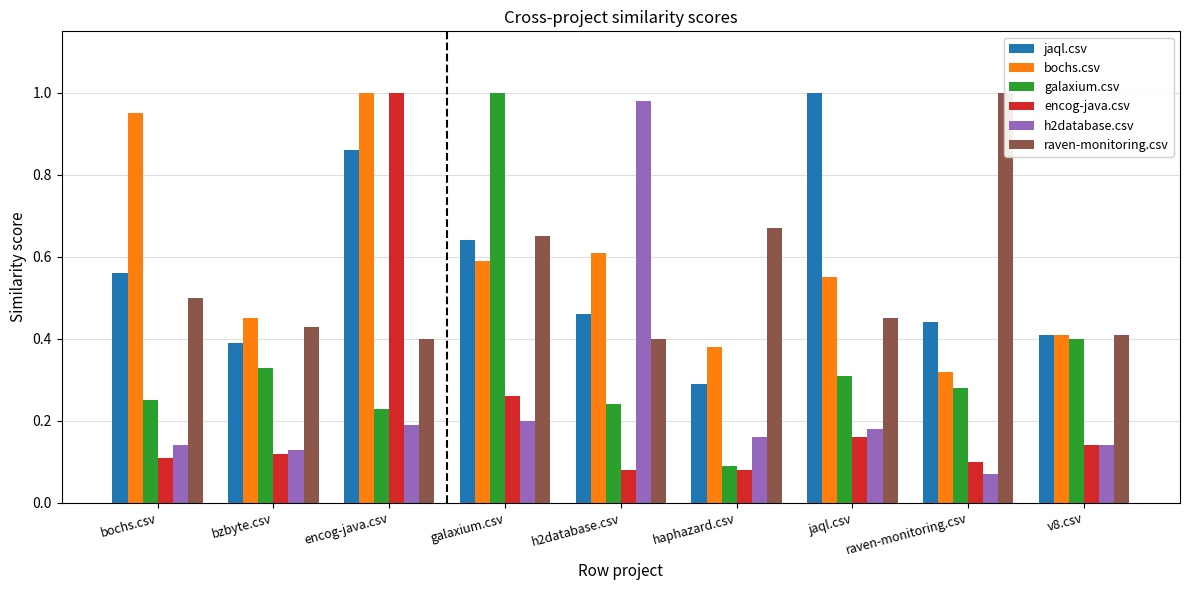

At which label does encog-java.csv reach its minimum?

h2database.csv